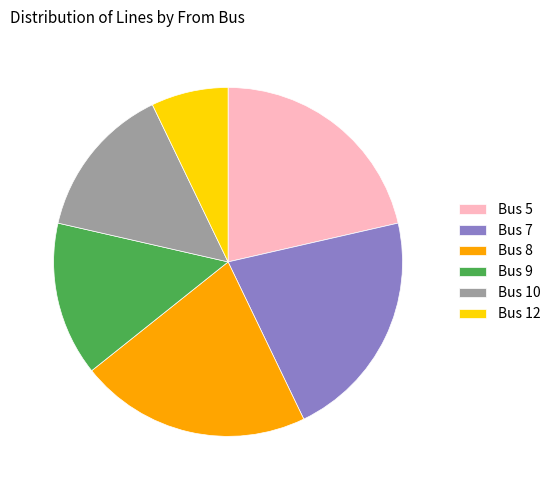

How many segments does this pie chart have?

6